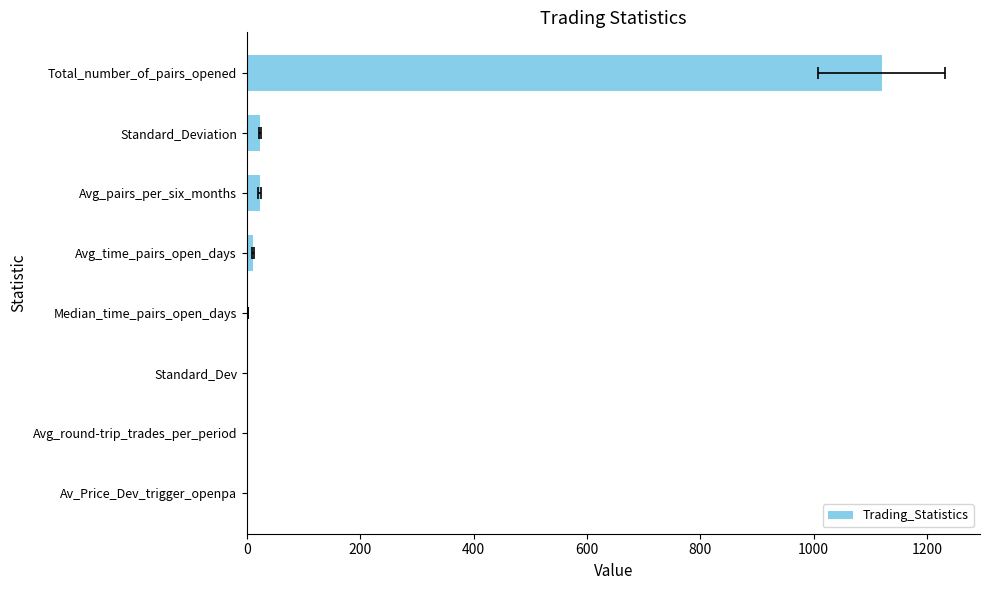

Between Avg_round-trip_trades_per_period and Av_Price_Dev_trigger_openpa, which is larger?

Avg_round-trip_trades_per_period